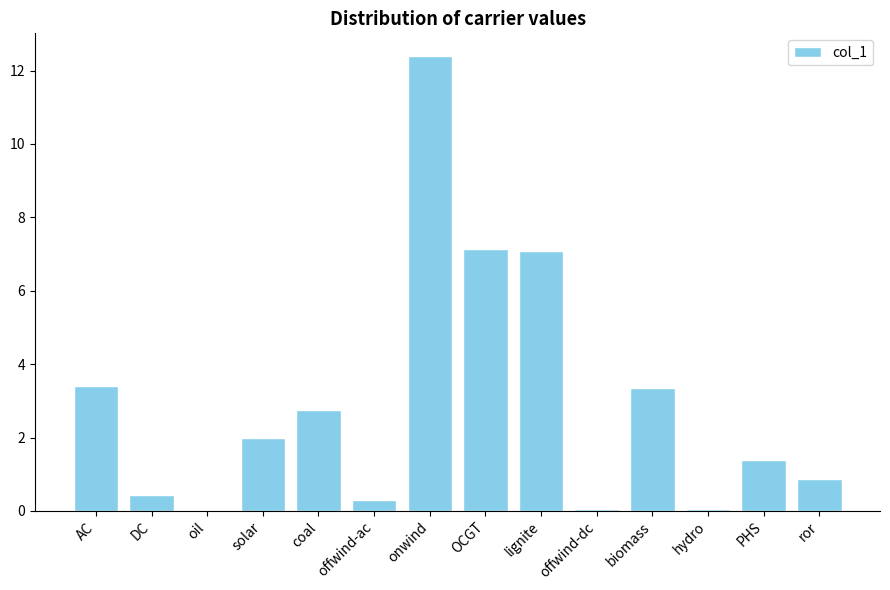

At which category does the chart reach its peak across all series?

onwind